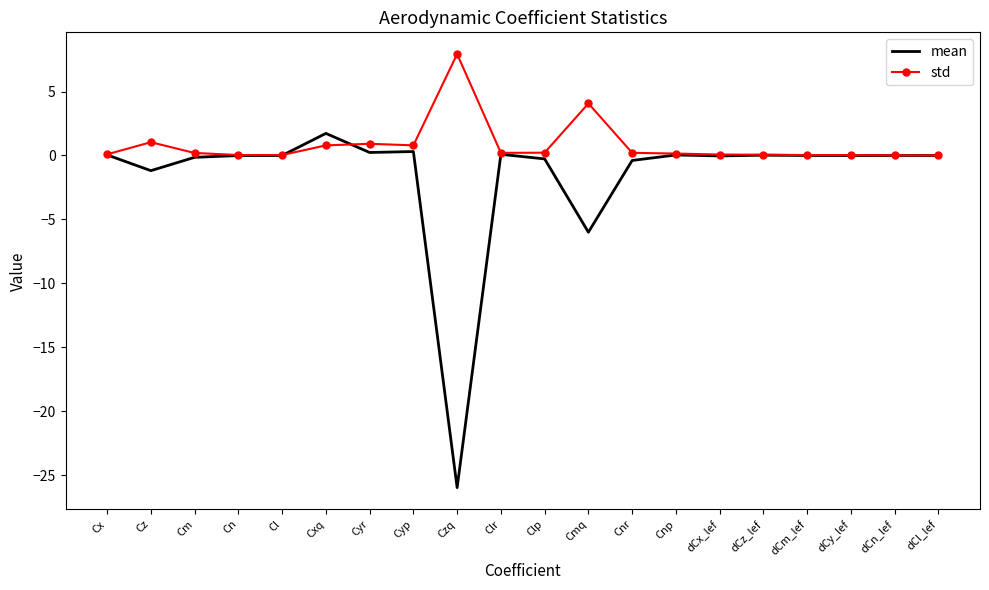

Which series has the largest range (max minus min)?

mean